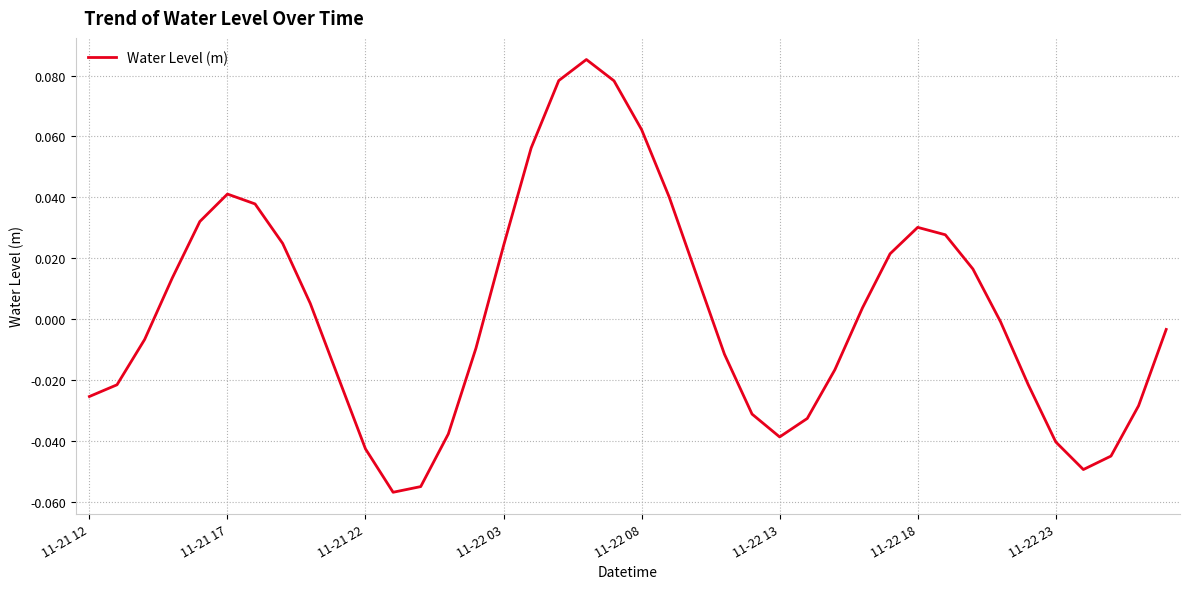

How many lines are shown in the chart?

1